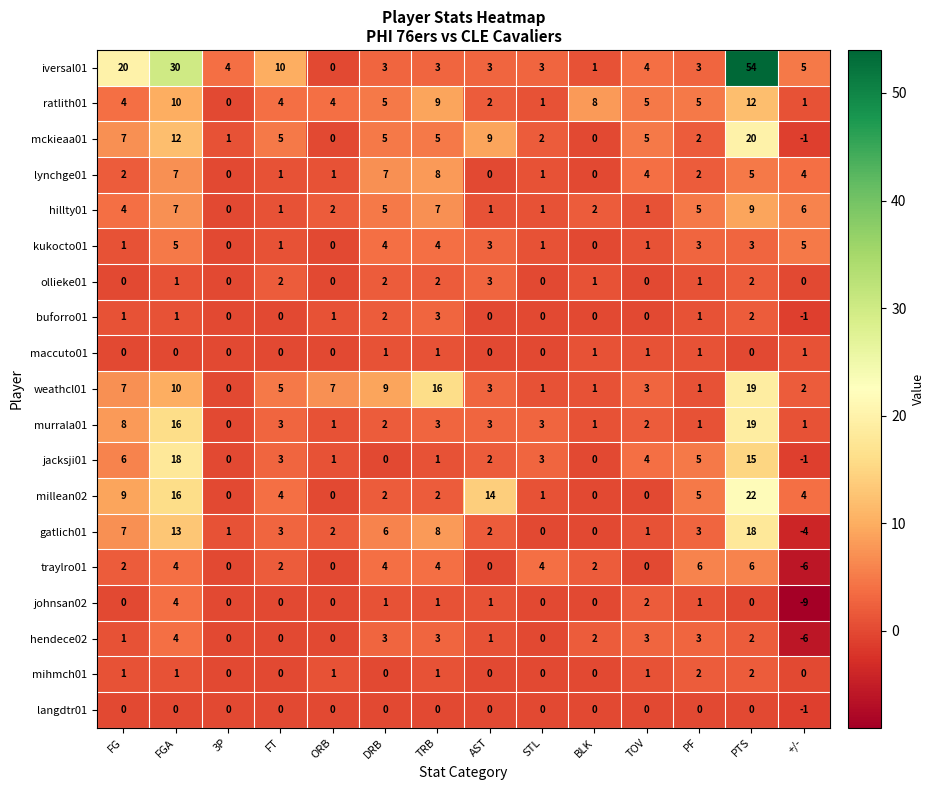

What is the sum of all gatlich01 values?

60